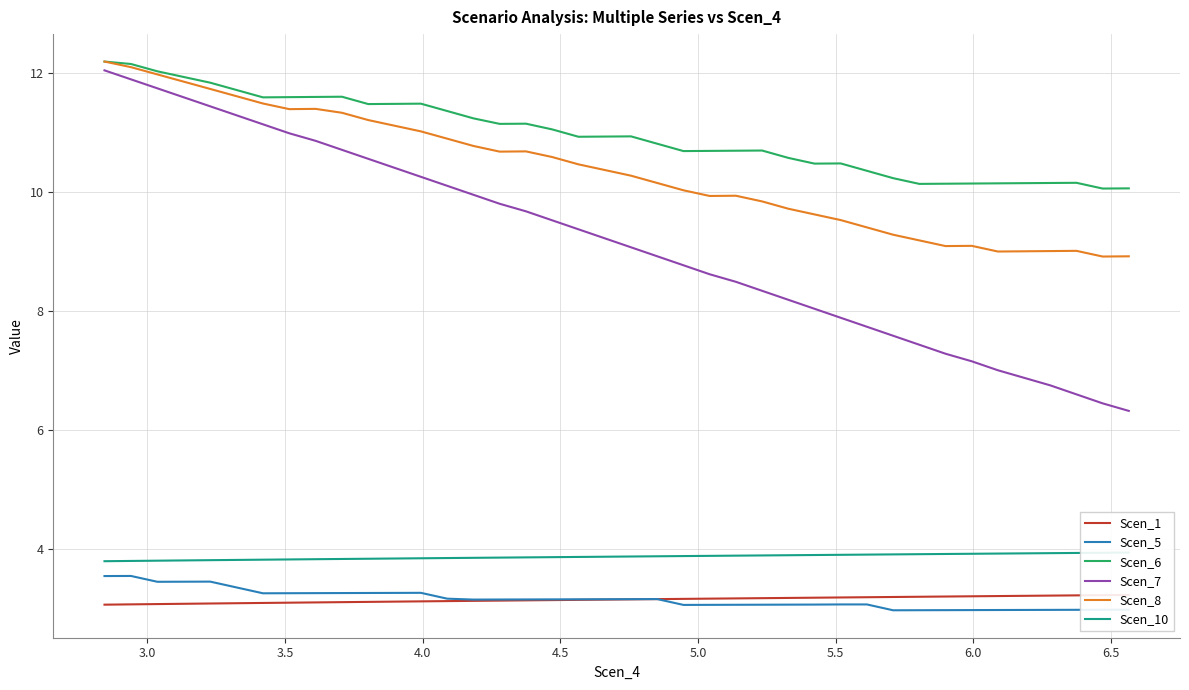

What is the highest value of the Scen_8 series?

12.2